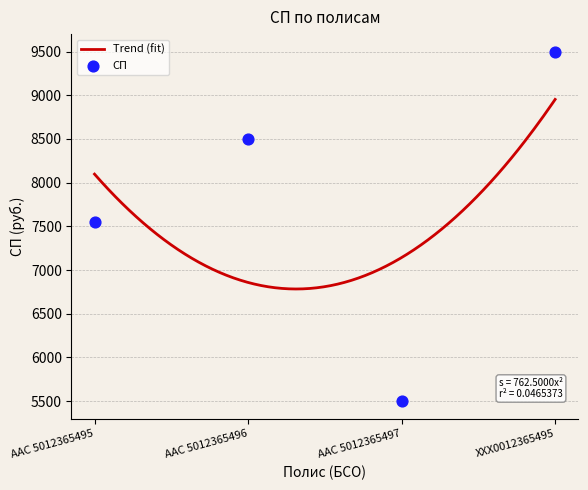

Approximately how many times larger is the value at ААС 5012365497 compared to ХХХ0012365495?

0.6